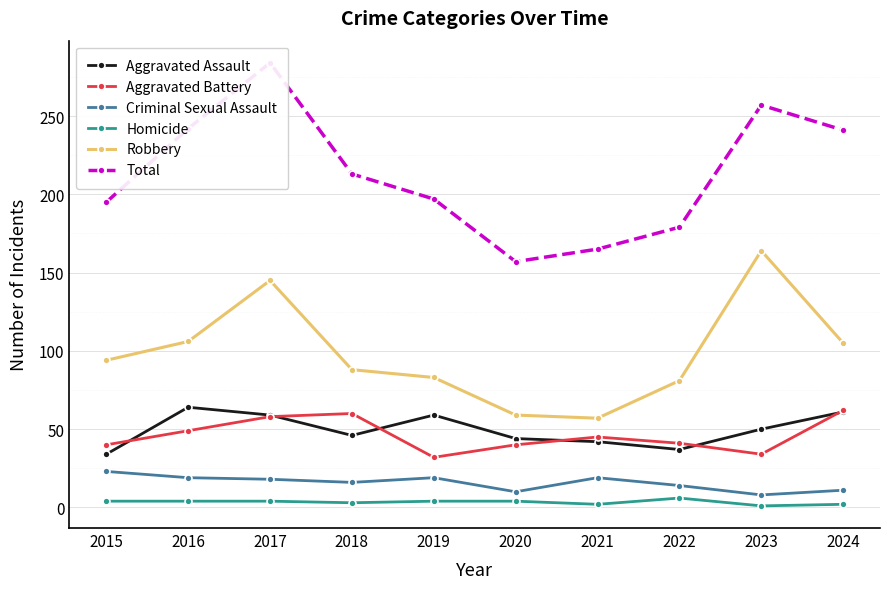

True or false: Robbery and Criminal Sexual Assault cross at least once.

False